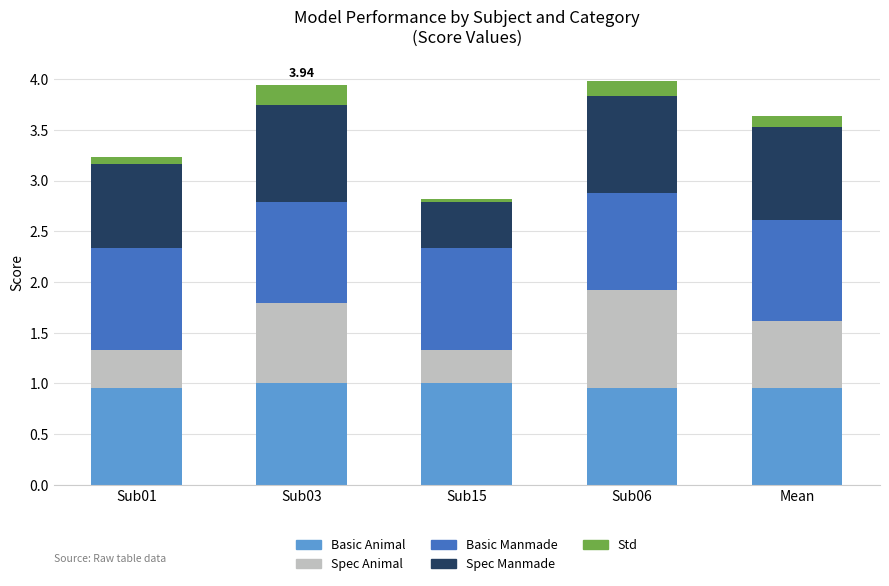

What is the sum of all Basic Animal values?

4.9